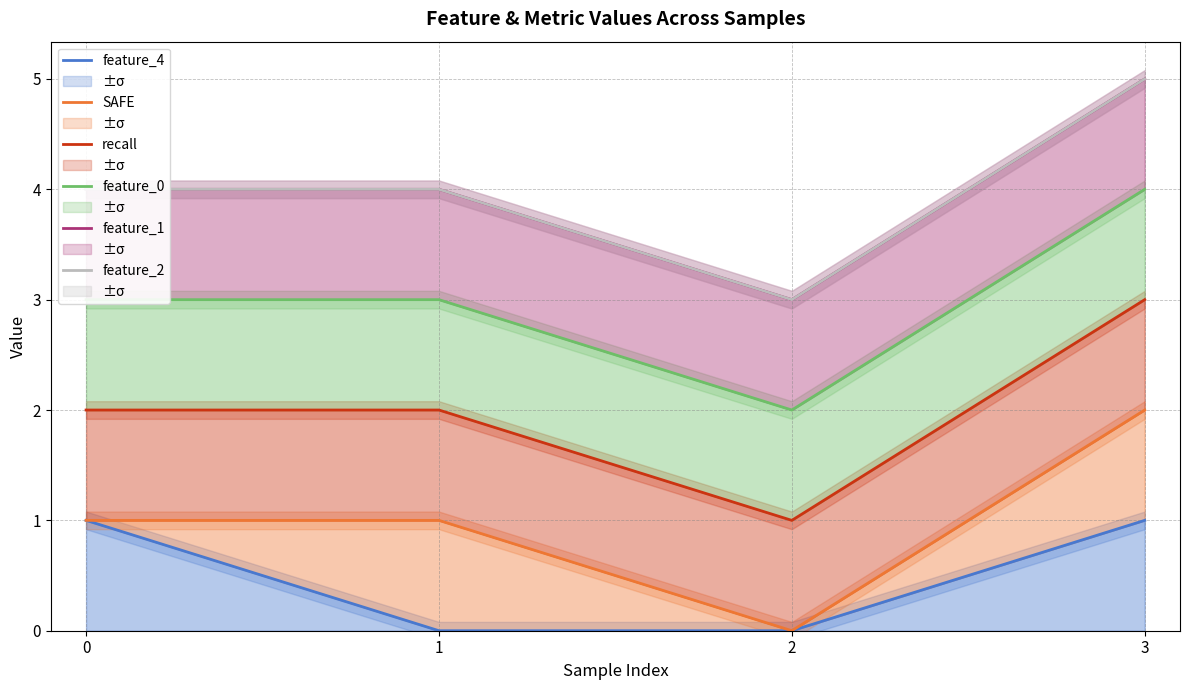

In feature_0, how many points are lower than both neighbors (excluding endpoints)?

1